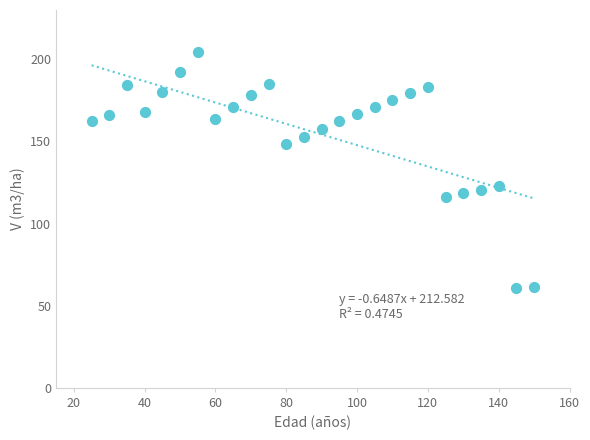

What is the range of X values (max minus min)?

125.0